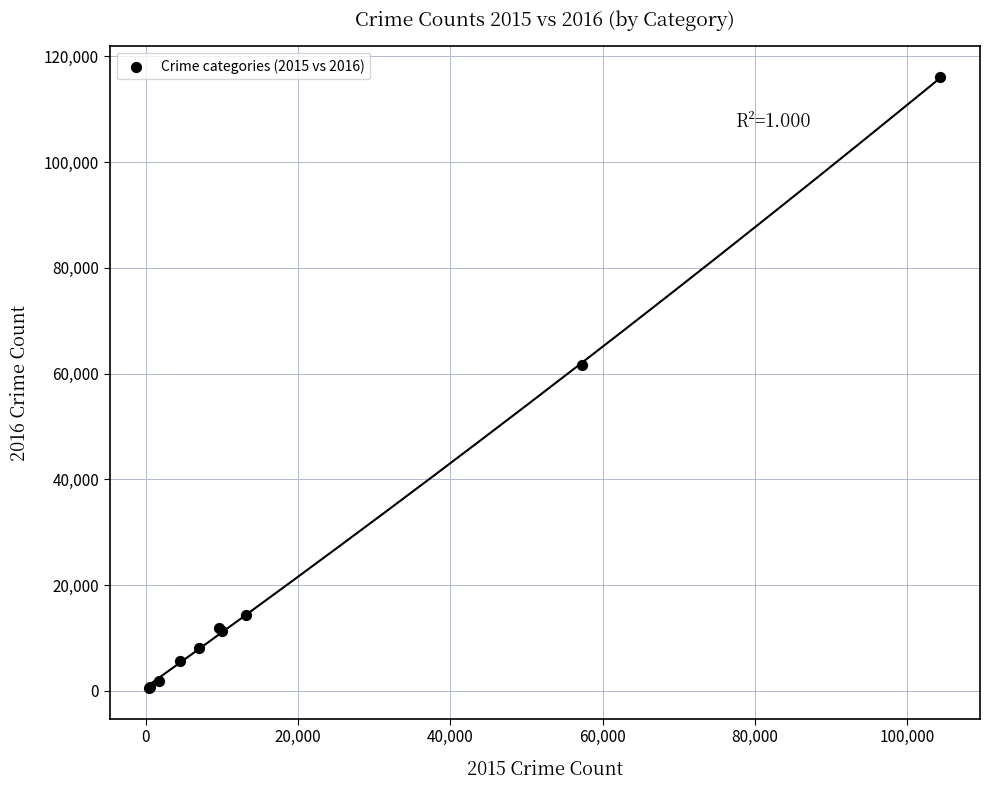

What Y value in the scatter plot is closest to 58308?

61622